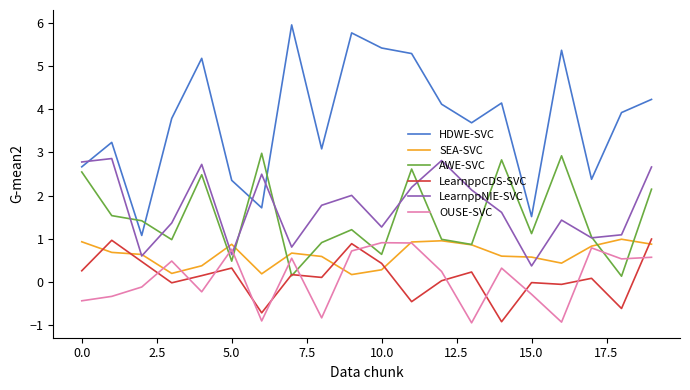

What is the maximum value shown in the chart?

5.9